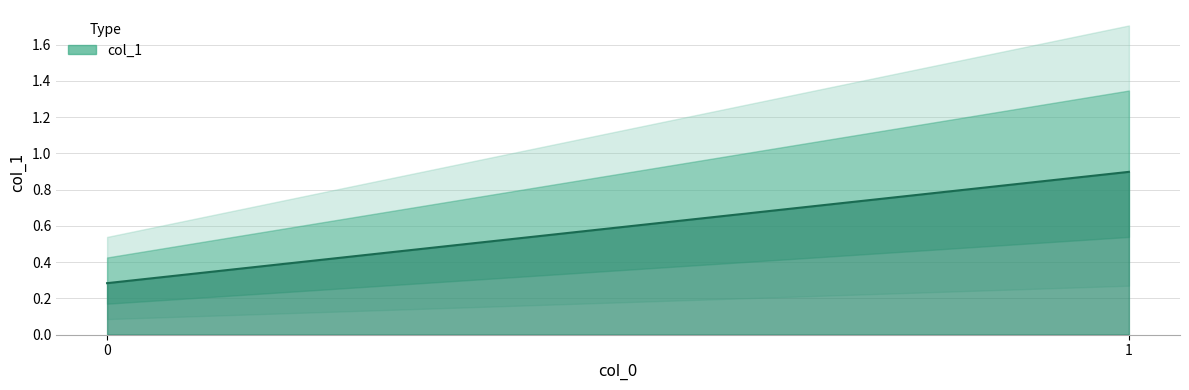

What is the approximate value at 0?

0.3